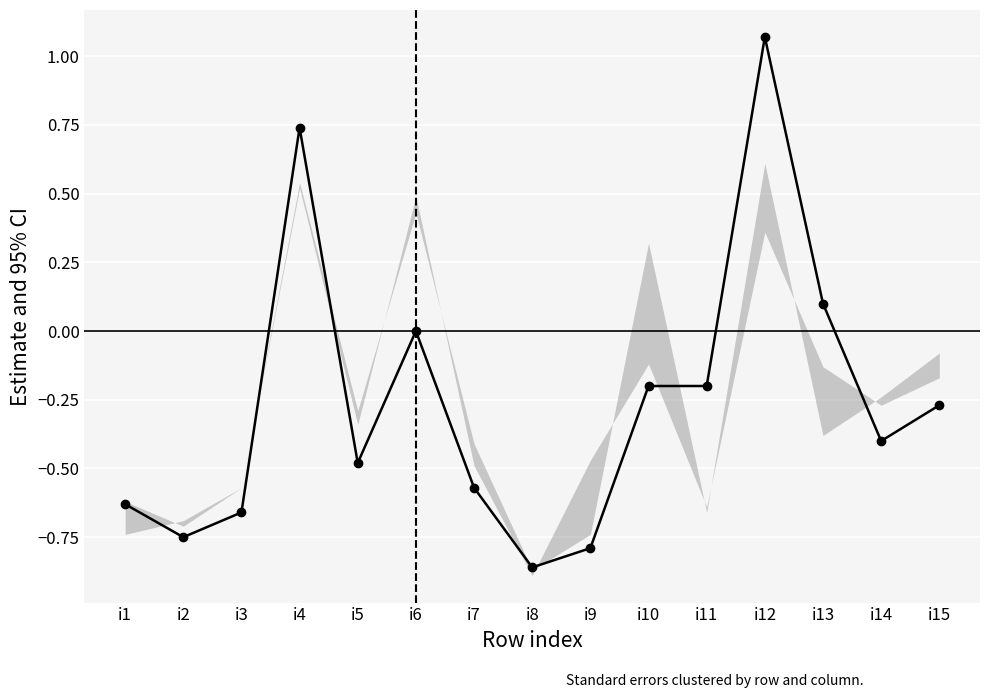

Reading left to right, extract all data points from this chart.

-0.6	-0.8	-0.7	0.7	-0.5	0.0	-0.6	-0.9	-0.8	-0.2	-0.2	1.1	0.1	-0.4	-0.3